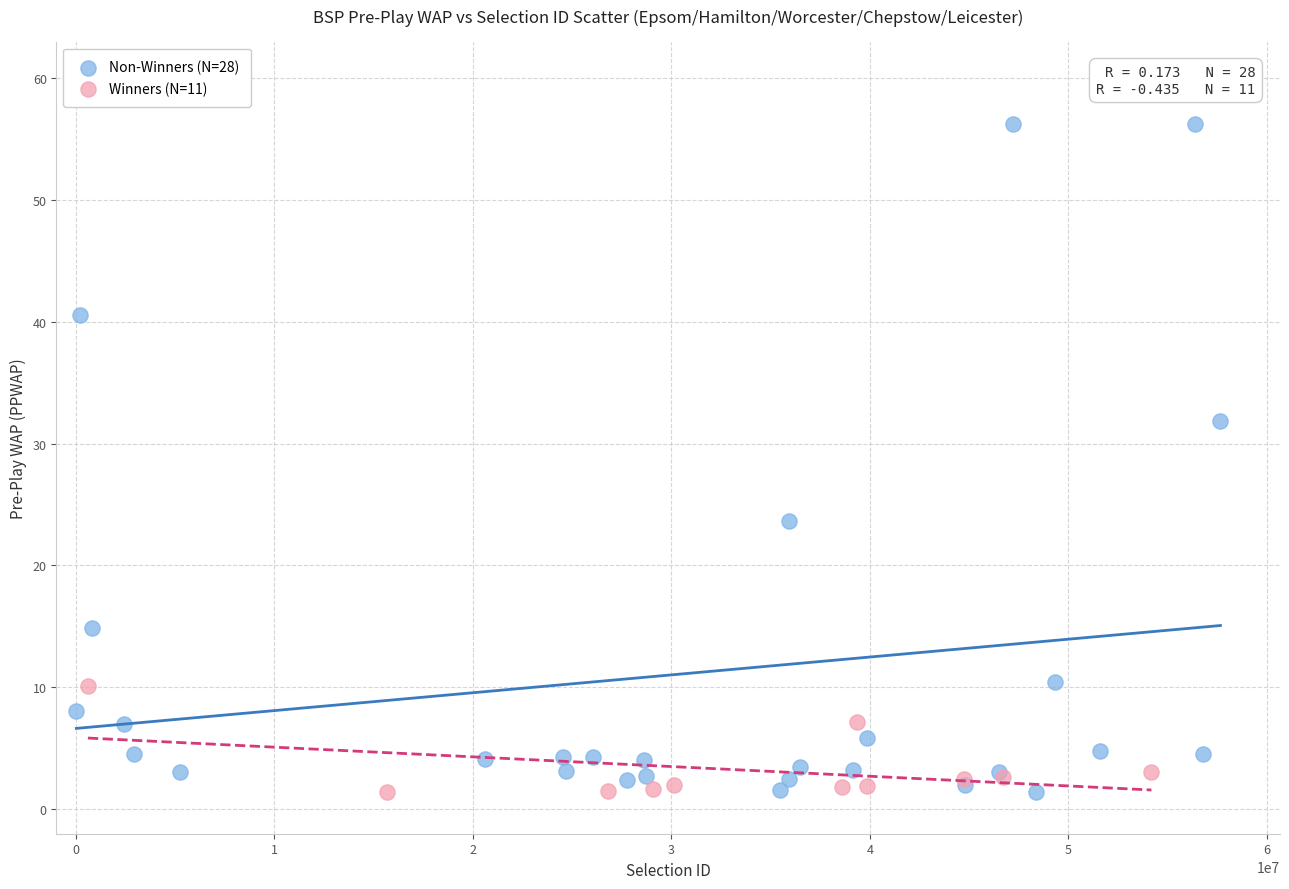

Which series has the widest spread of Y values?

Non-Winners (N=28)